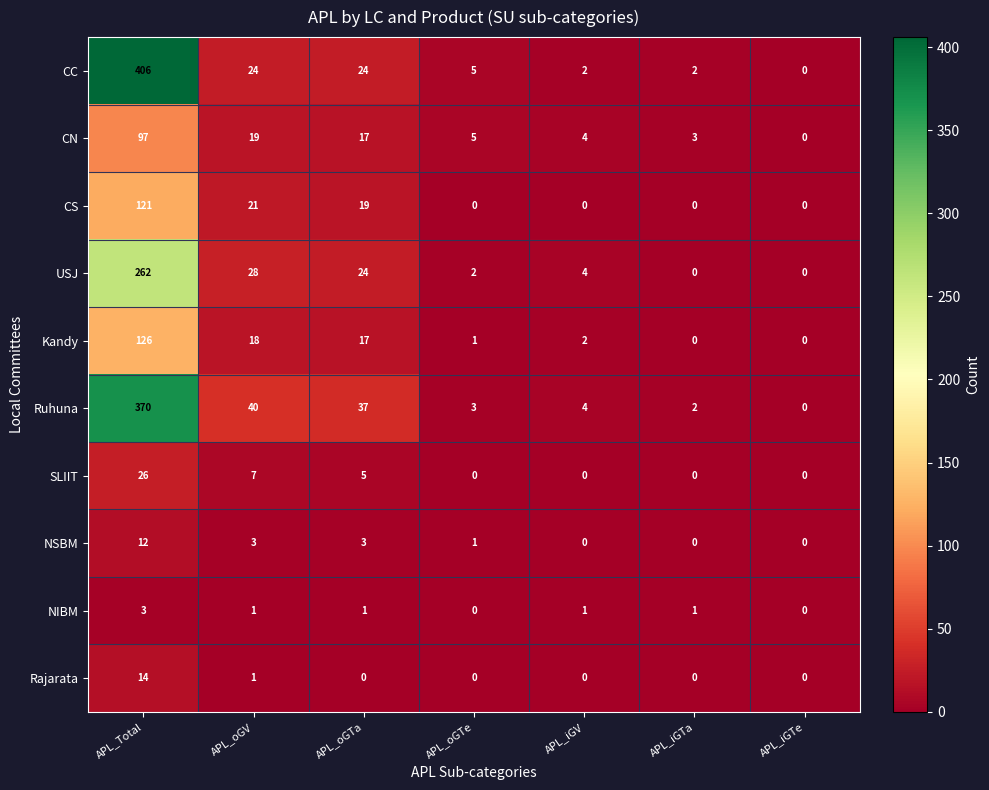

What is the difference between the second highest and second lowest values in the SLIIT series?

7